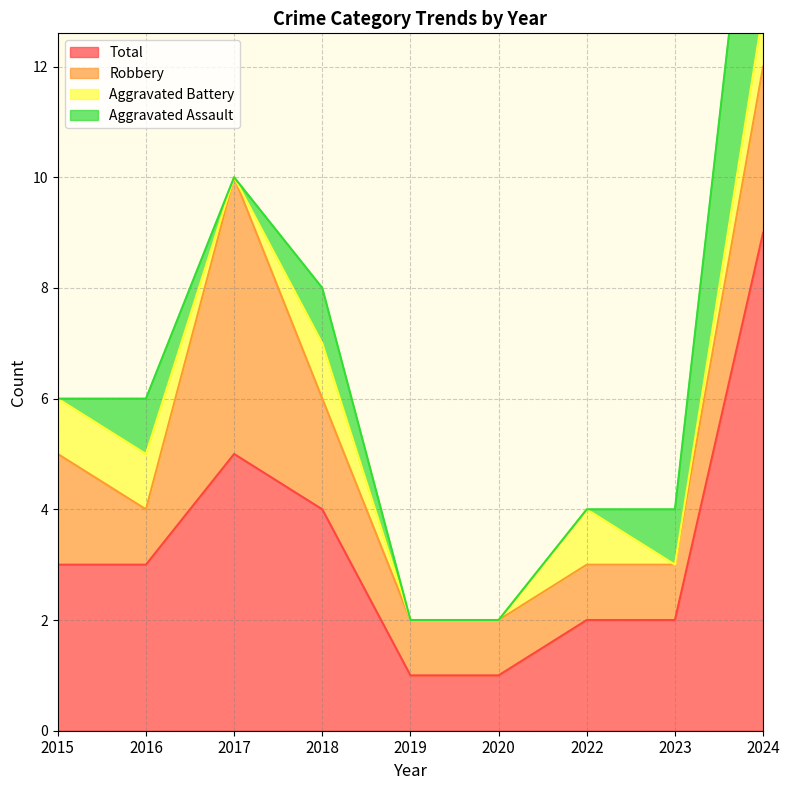

Between which two adjacent categories do Aggravated Assault and Aggravated Battery first intersect?

2022 and 2023